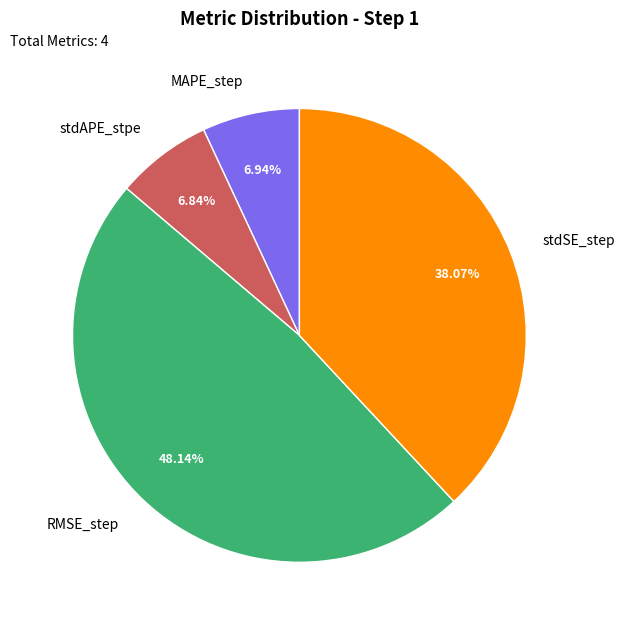

Which category has the biggest portion of the pie?

RMSE_step